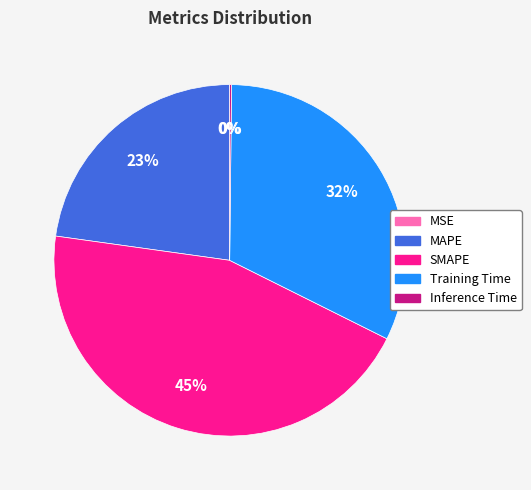

Is there a majority slice in this chart?

No